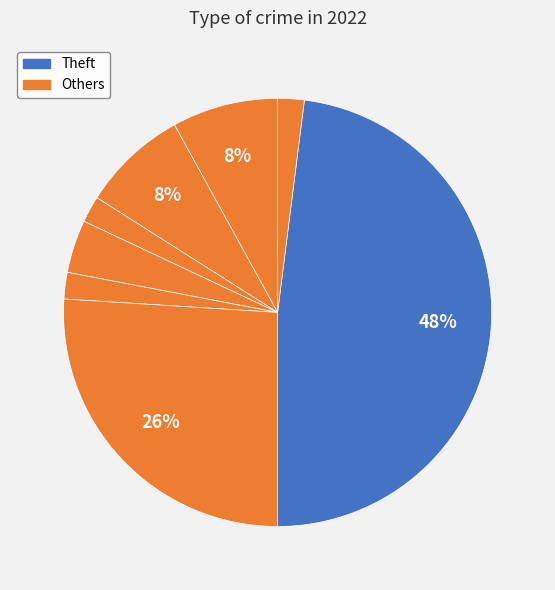

How many slices are in this pie chart?

8